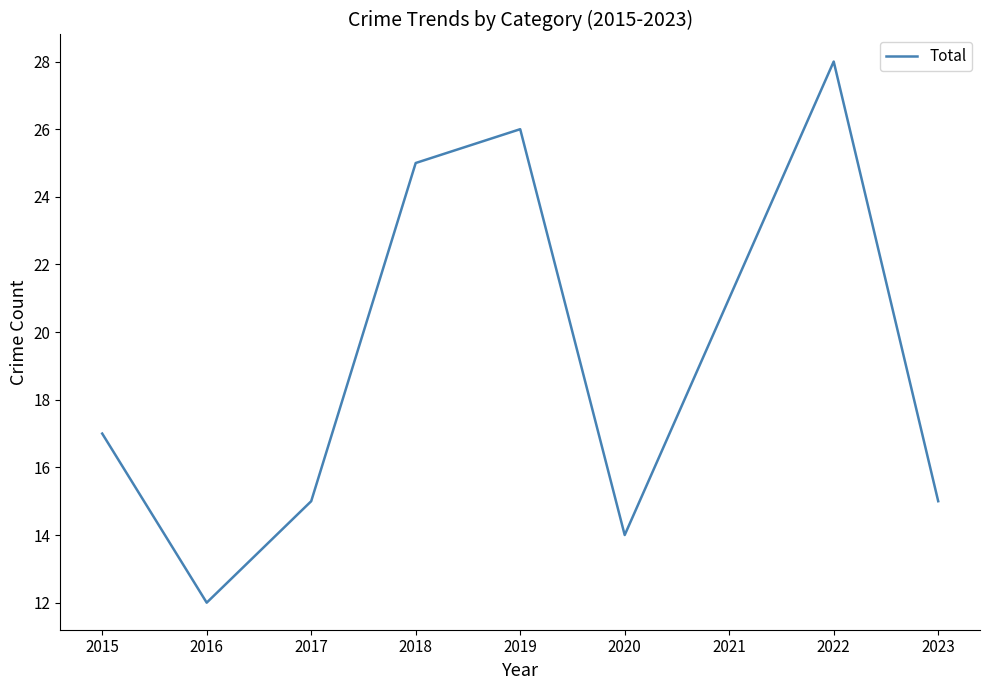

What is the maximum value shown in the chart?

28